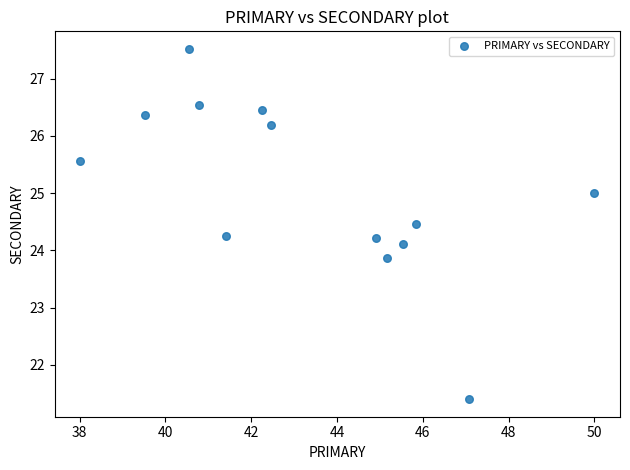

What is the range of X values (max minus min)?

12.0